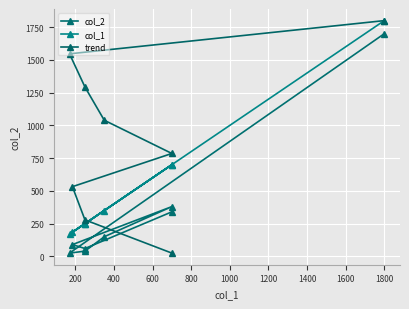

What is the maximum value shown in the chart?

1800.0